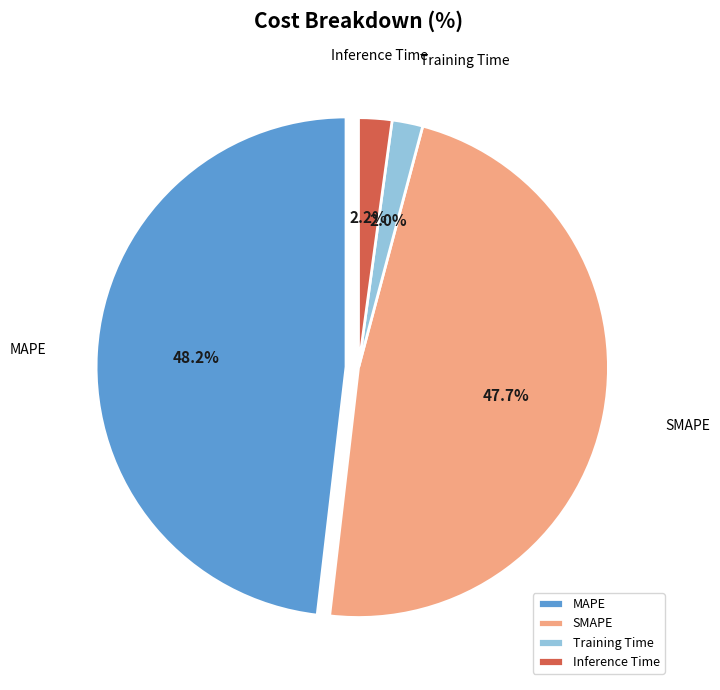

What percentage do Inference Time and MAPE together represent?

50.3%